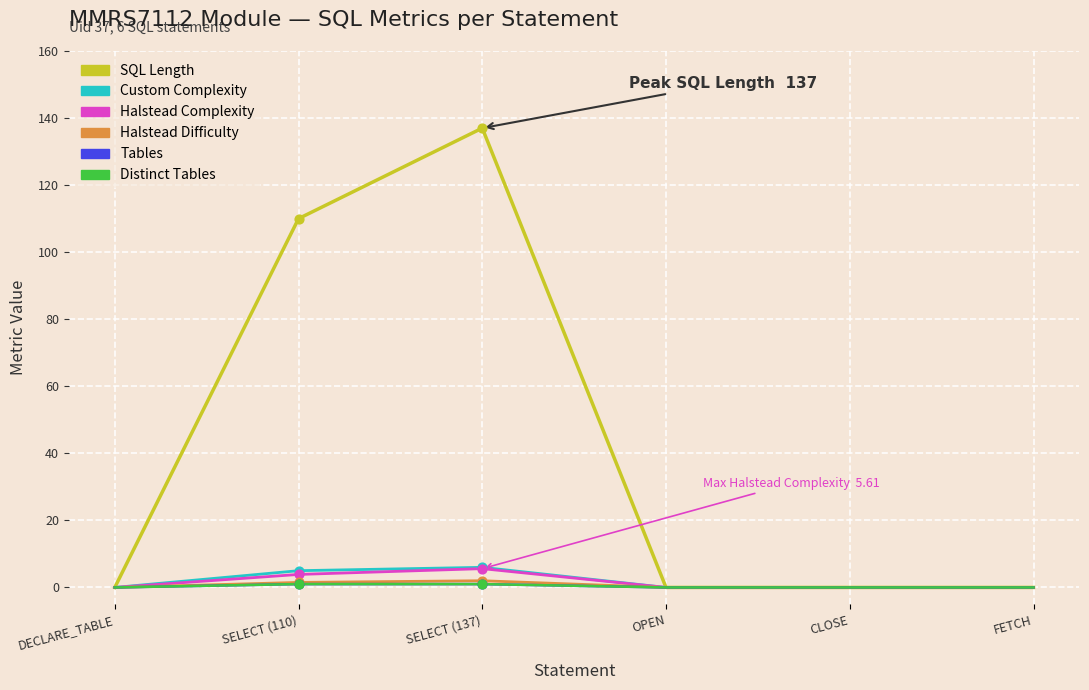

Does the chart have visible grid lines?

Yes